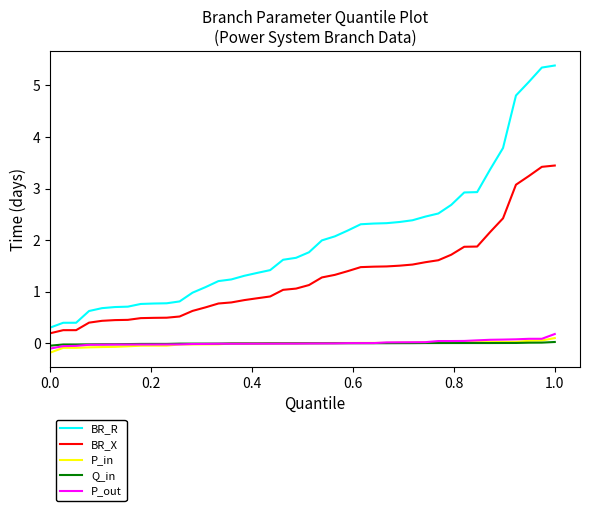

True or false: BR_R and Q_in intersect in this chart.

False